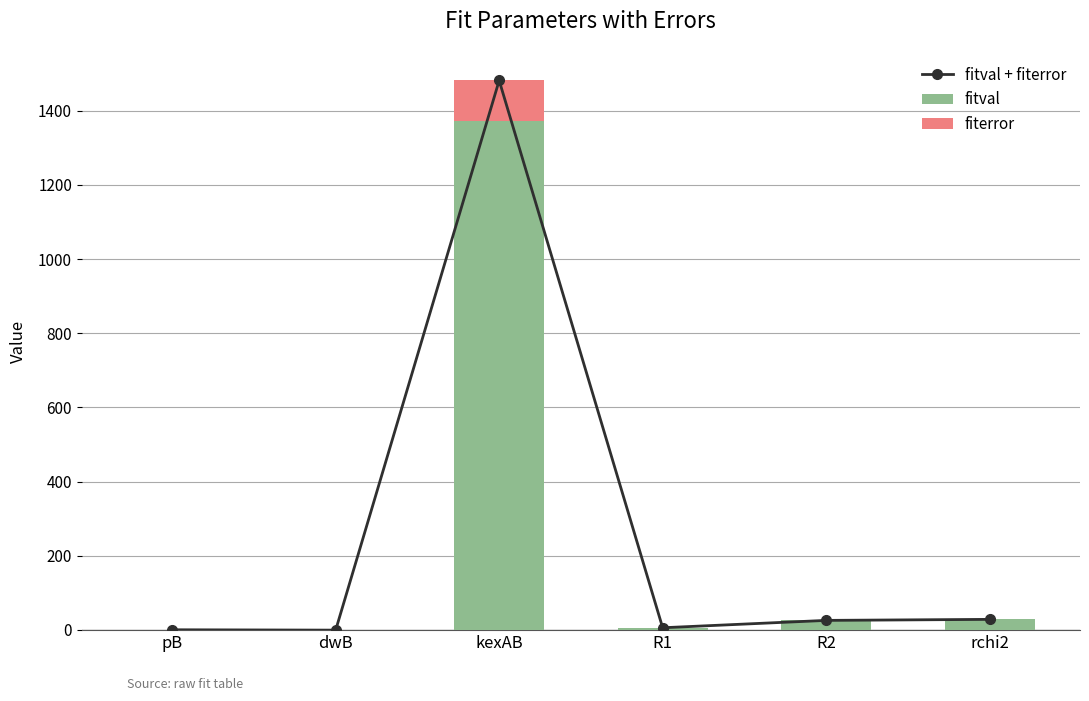

What is the sum of the fitval + fiterror values at dwB and kexAB?

1480.9